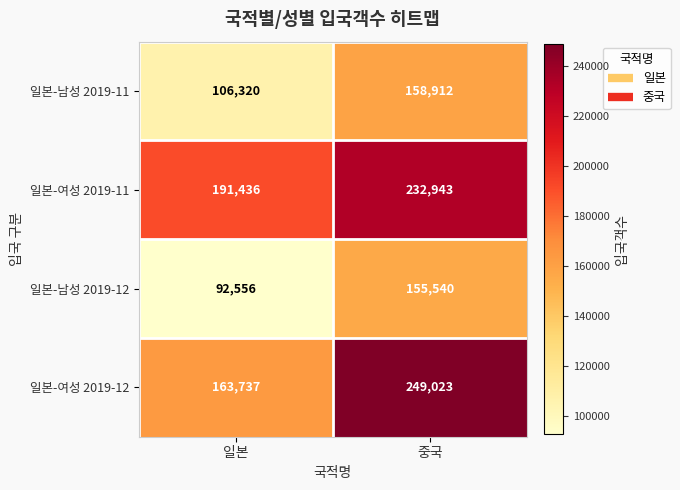

True or false: 일본-남성 2019-11 has a value of 243036 at 중국.

False